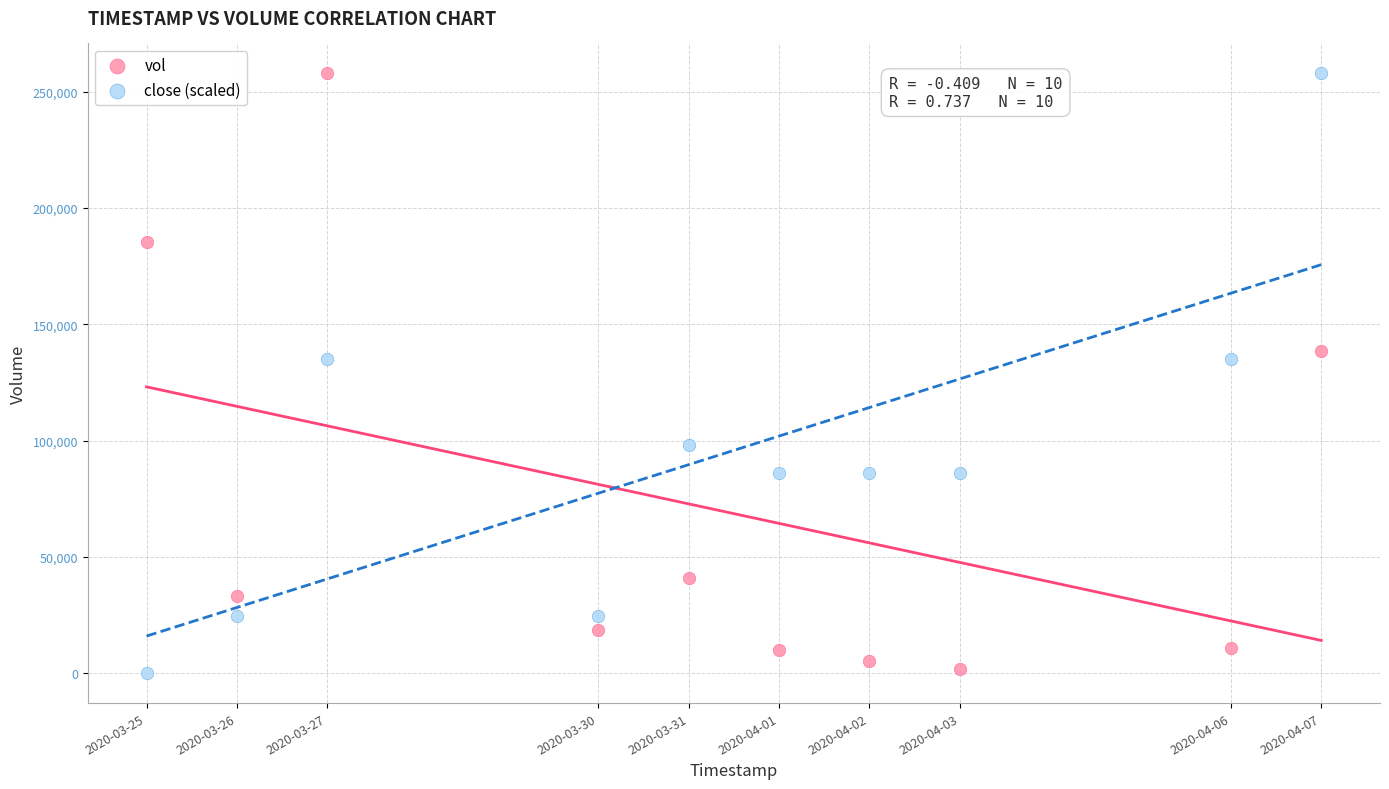

Across all data points, what is the range of Y values (max minus min)?

257900.0